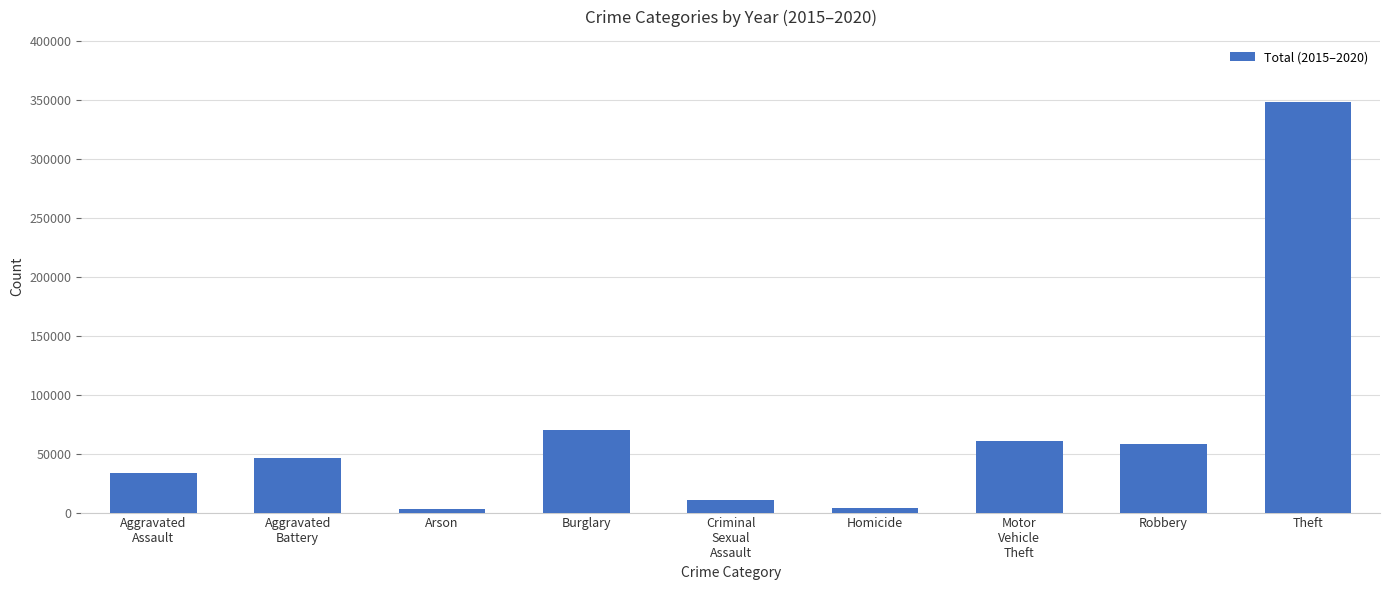

What is the sum of all values?

634205